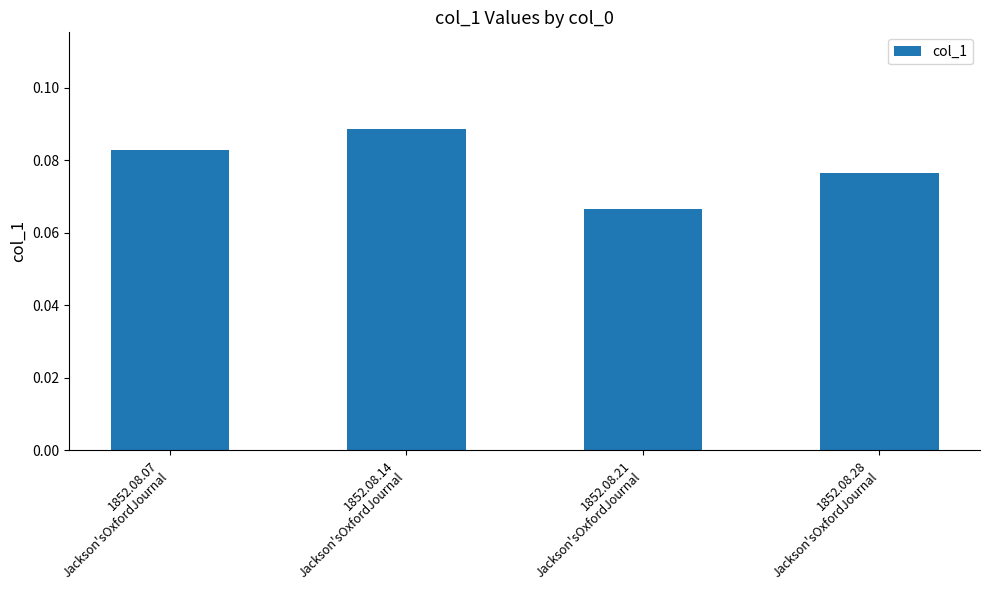

How many values are between 0 and 1?

4